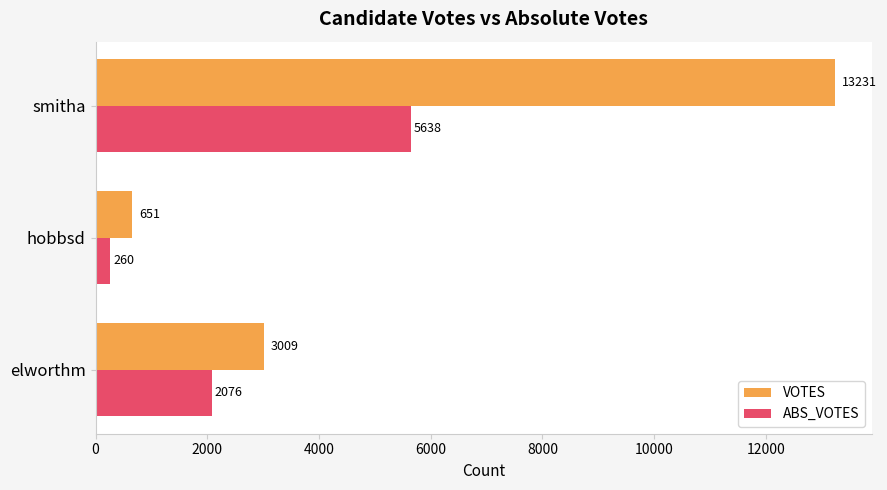

Rank the categories by VOTES value from lowest to highest.

hobbsd, elworthm, smitha